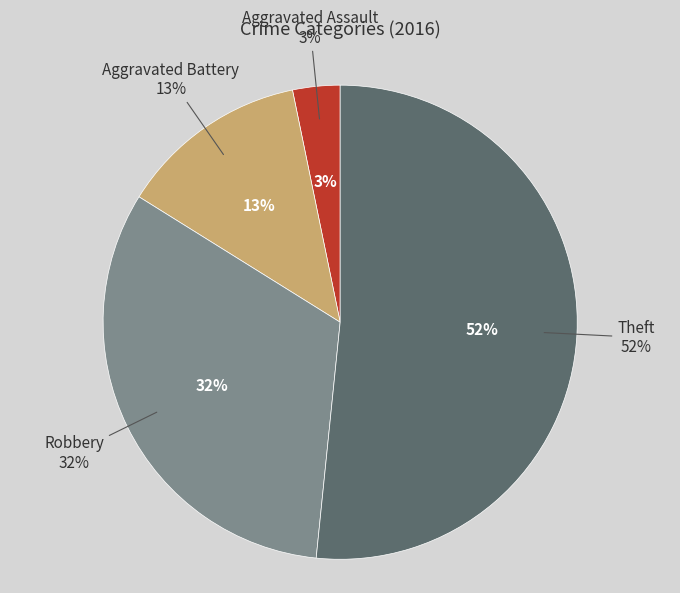

Approximately how many times larger is the value at Theft compared to Aggravated Battery?

4.0